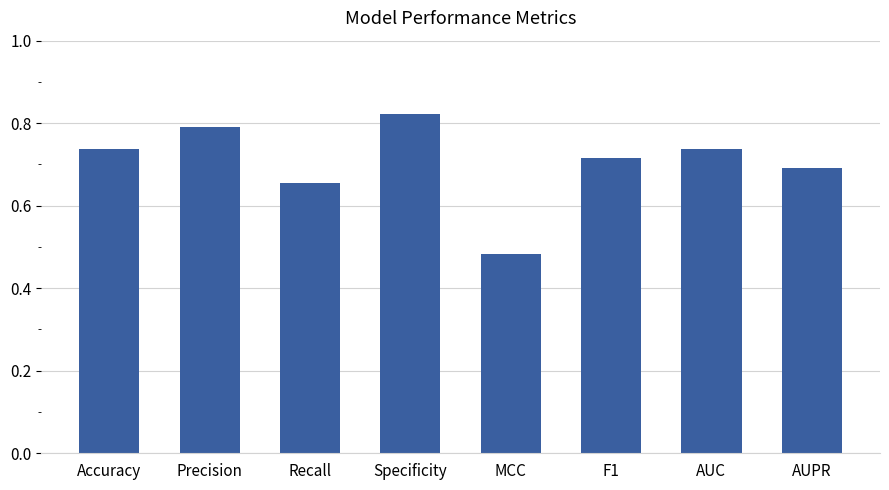

Is it true that the value at Specificity is 0.3?

False